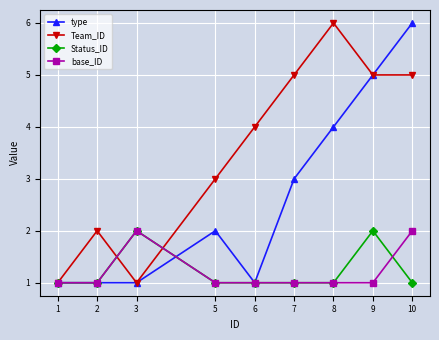

Is this an area chart (filled region under the line)?

No